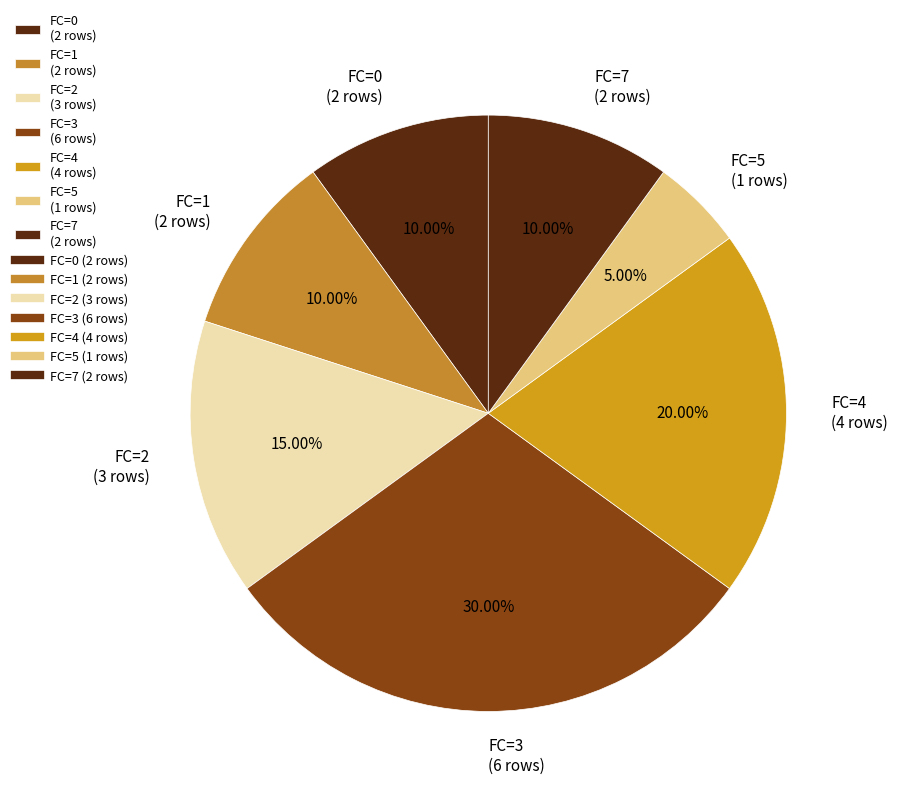

Approximately how many times larger is the value at FC=7 (2 rows) compared to FC=2 (3 rows)?

0.7